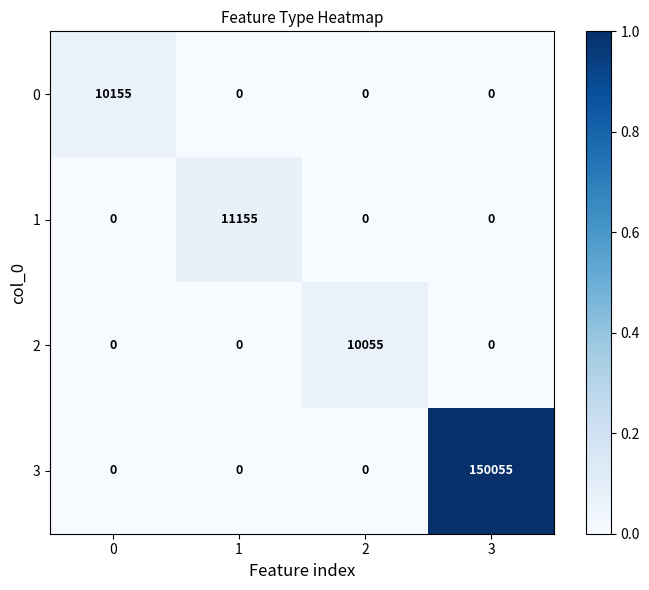

At which category is the sum across all series the highest?

3